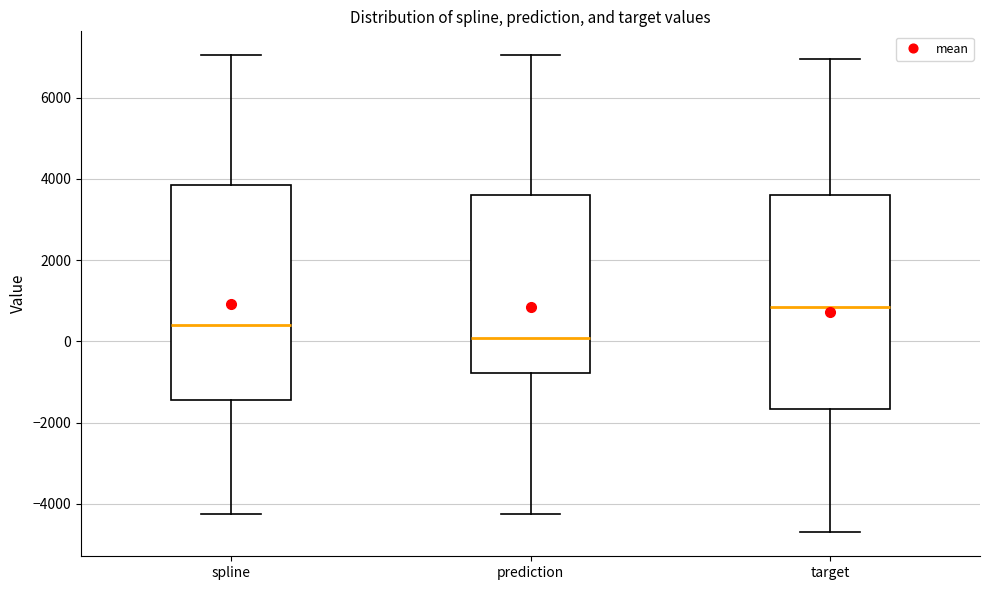

Where does the lower whisker of the box for prediction end on the y-axis? The values are not printed on the chart, so give them approximately, as read against the axis.

-4200